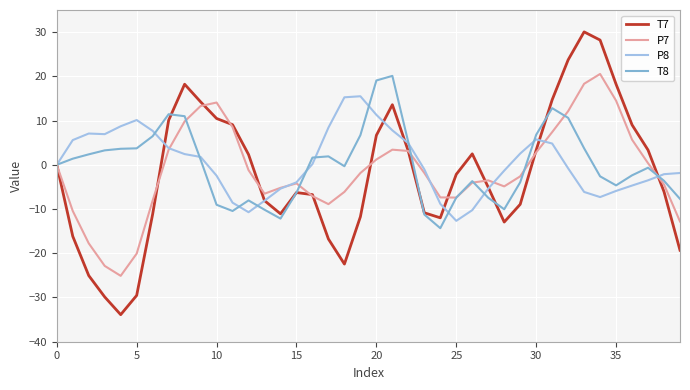

At how many categories does at least one series exceed 8?

18